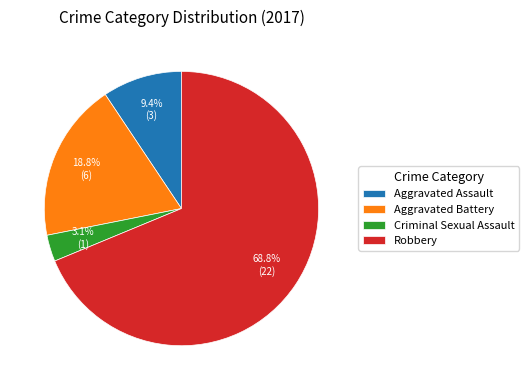

How many slices are in this pie chart?

4